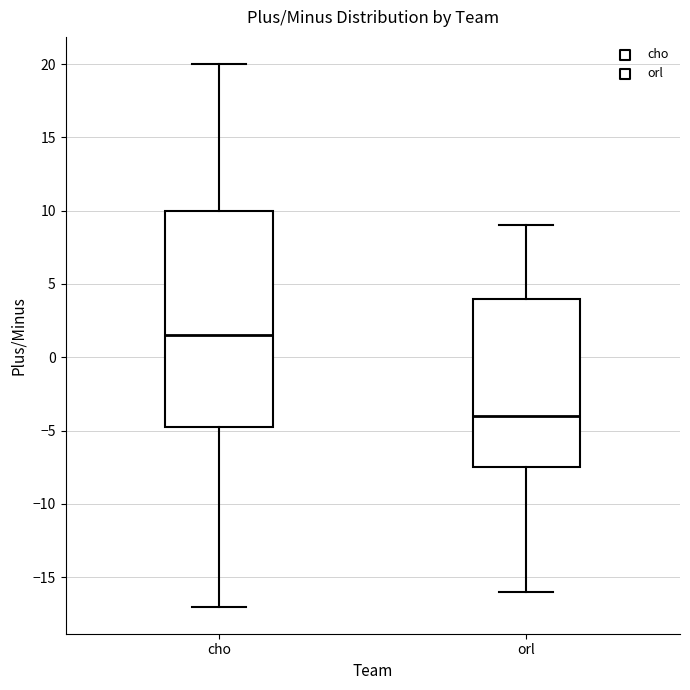

Which box is the tallest, from its lower edge to its upper edge?

cho